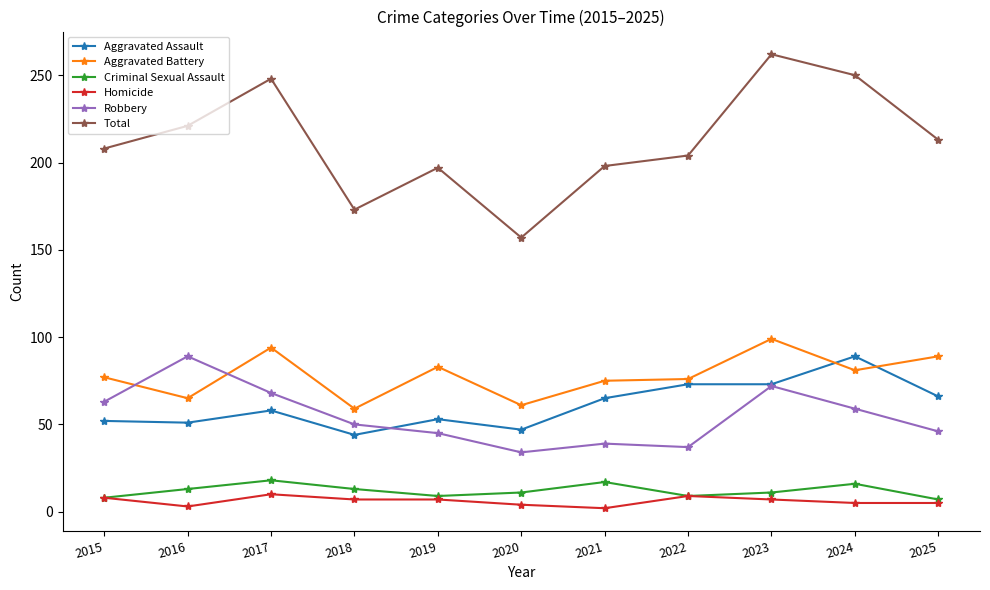

Which series has the largest total across all categories?

Total